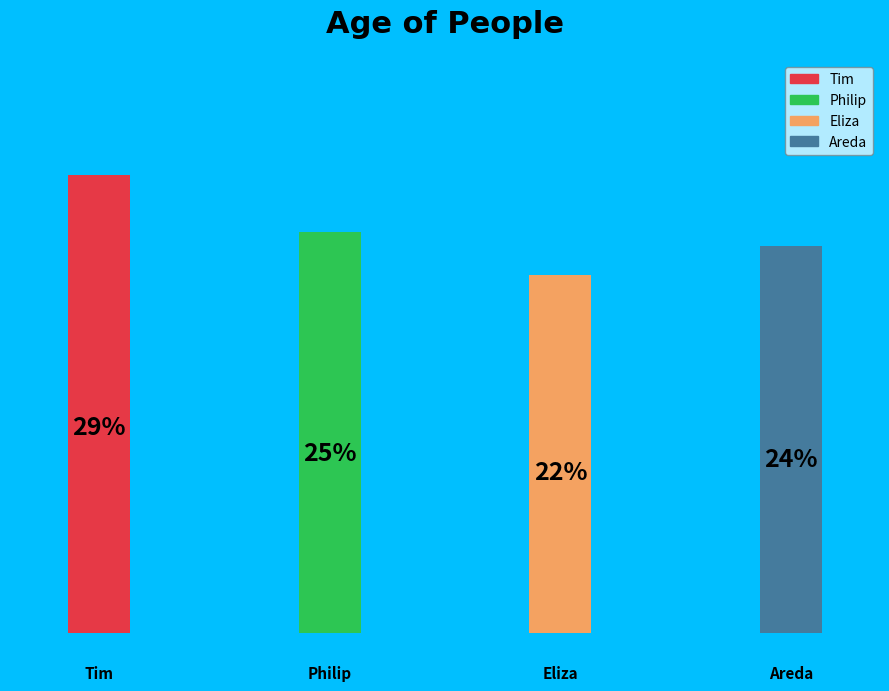

Rank the categories by value from highest to lowest.

tim, philip, areda, eliza